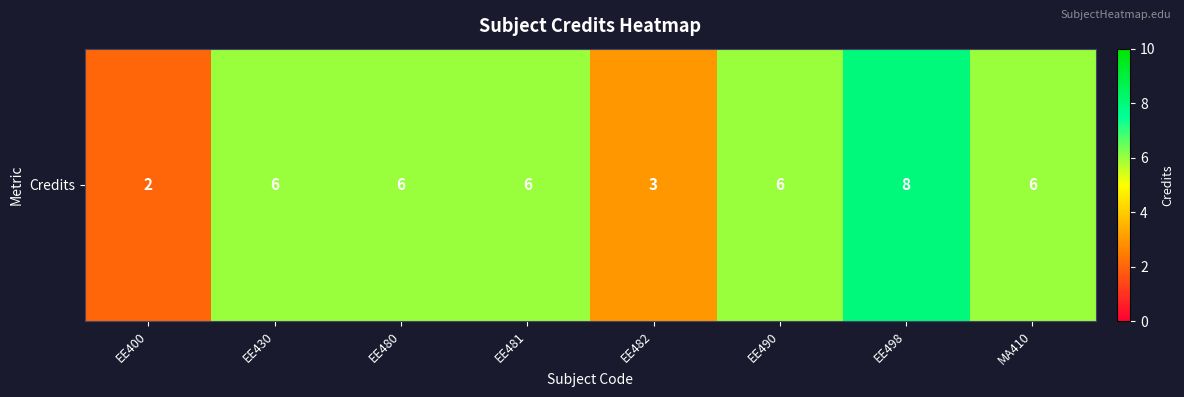

Is it true that the value at MA410 is 6?

True